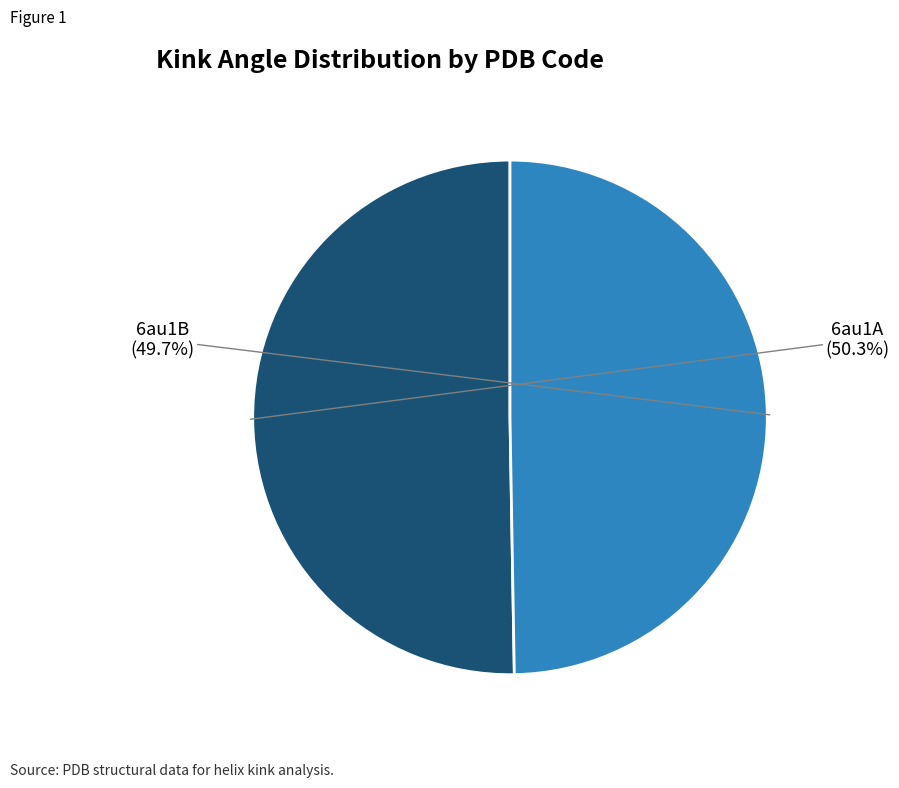

Combined, do 6au1B and 6au1A account for over 50%?

Yes